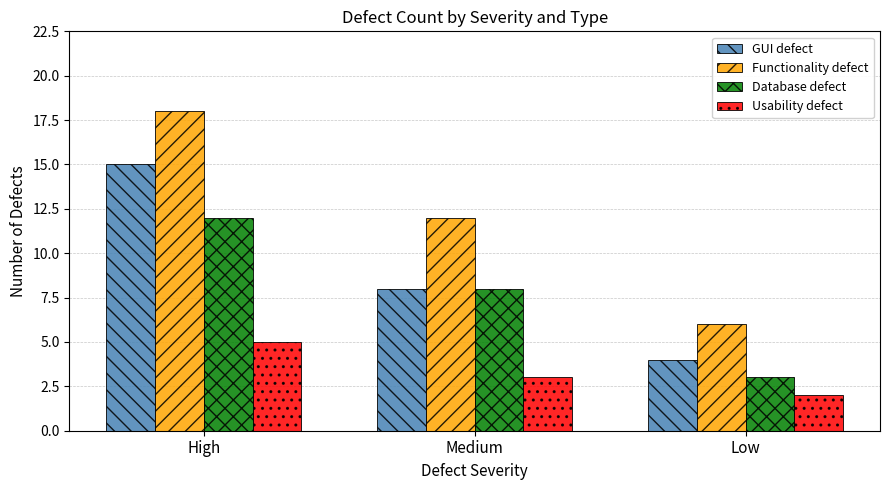

At which label is GUI defect closest to 9?

Medium